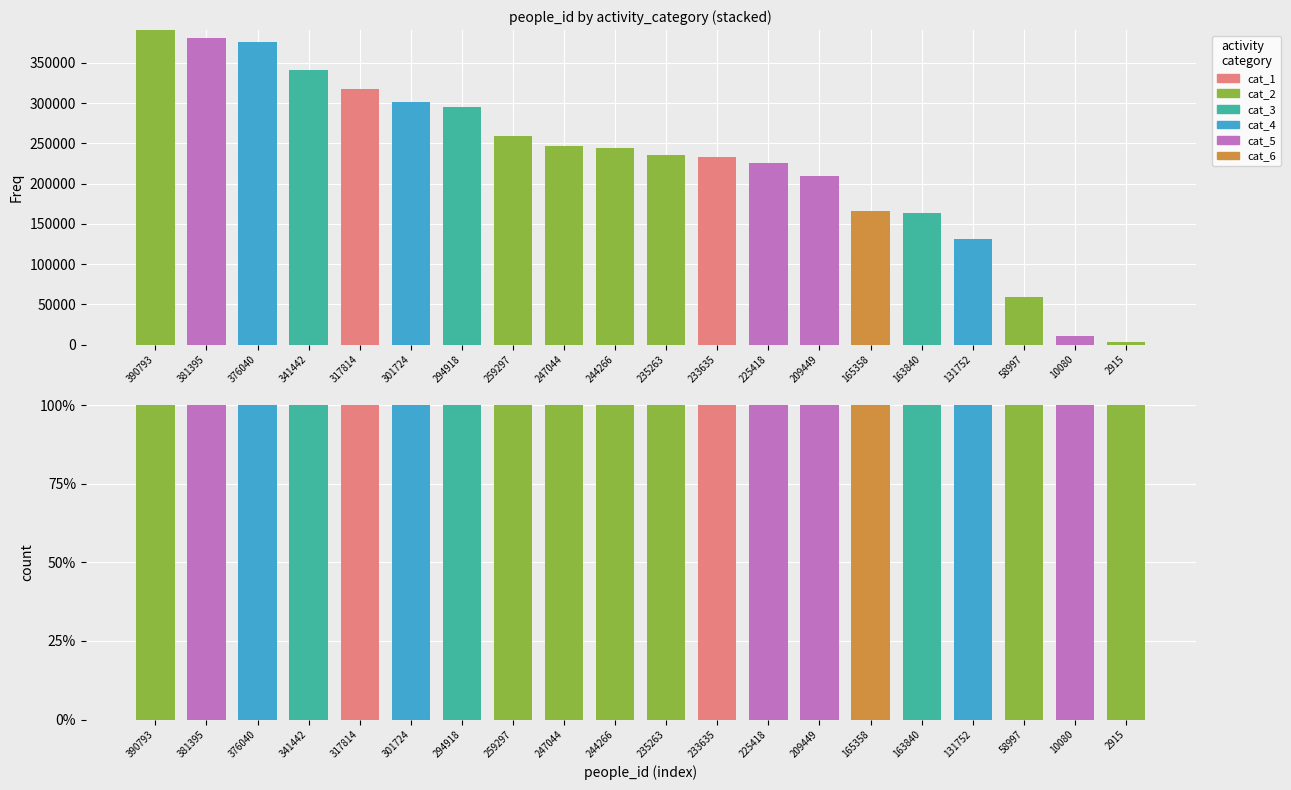

What is the total value across all series at 341442?

100